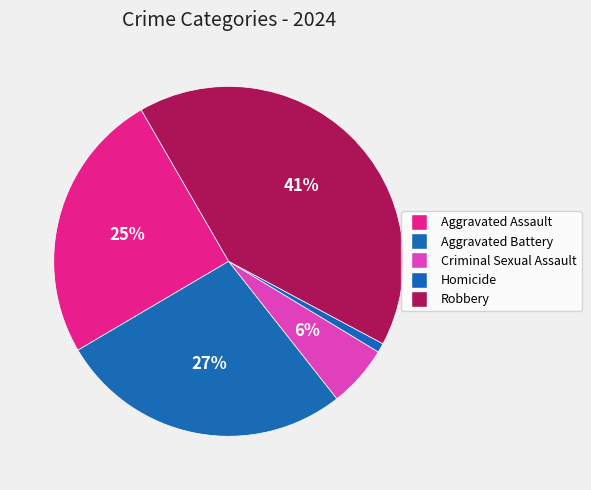

How many segments does this pie chart have?

5